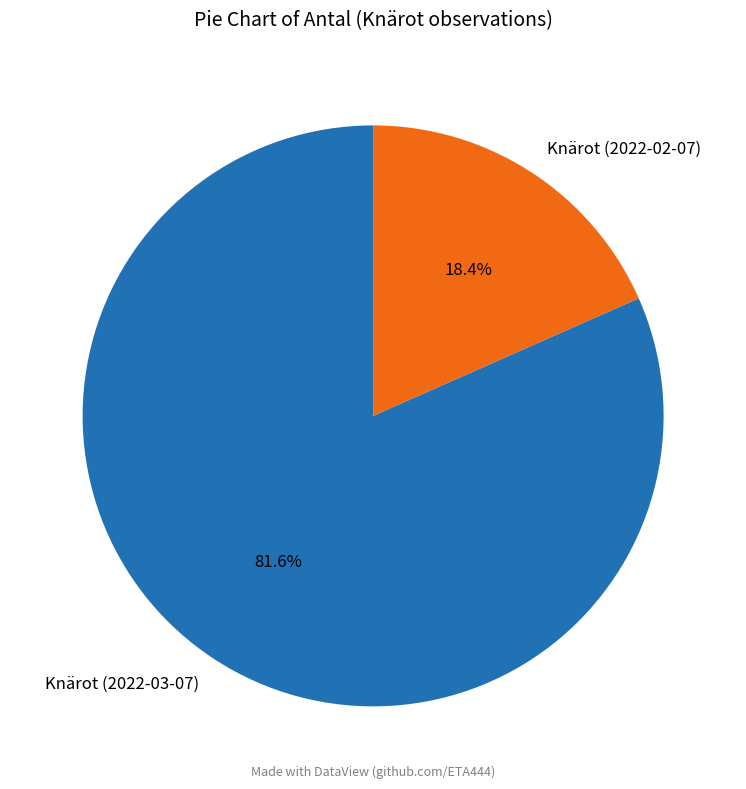

Is there a majority slice in this chart?

Yes